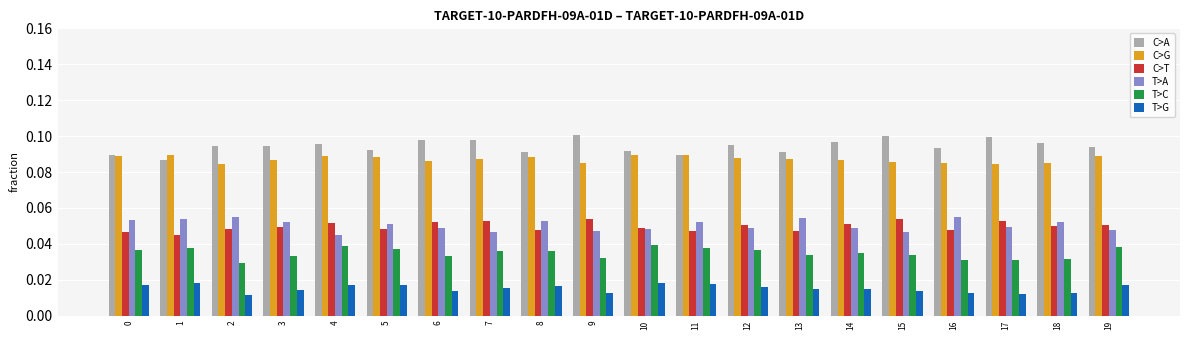

Which series has the widest spread of values?

C>A